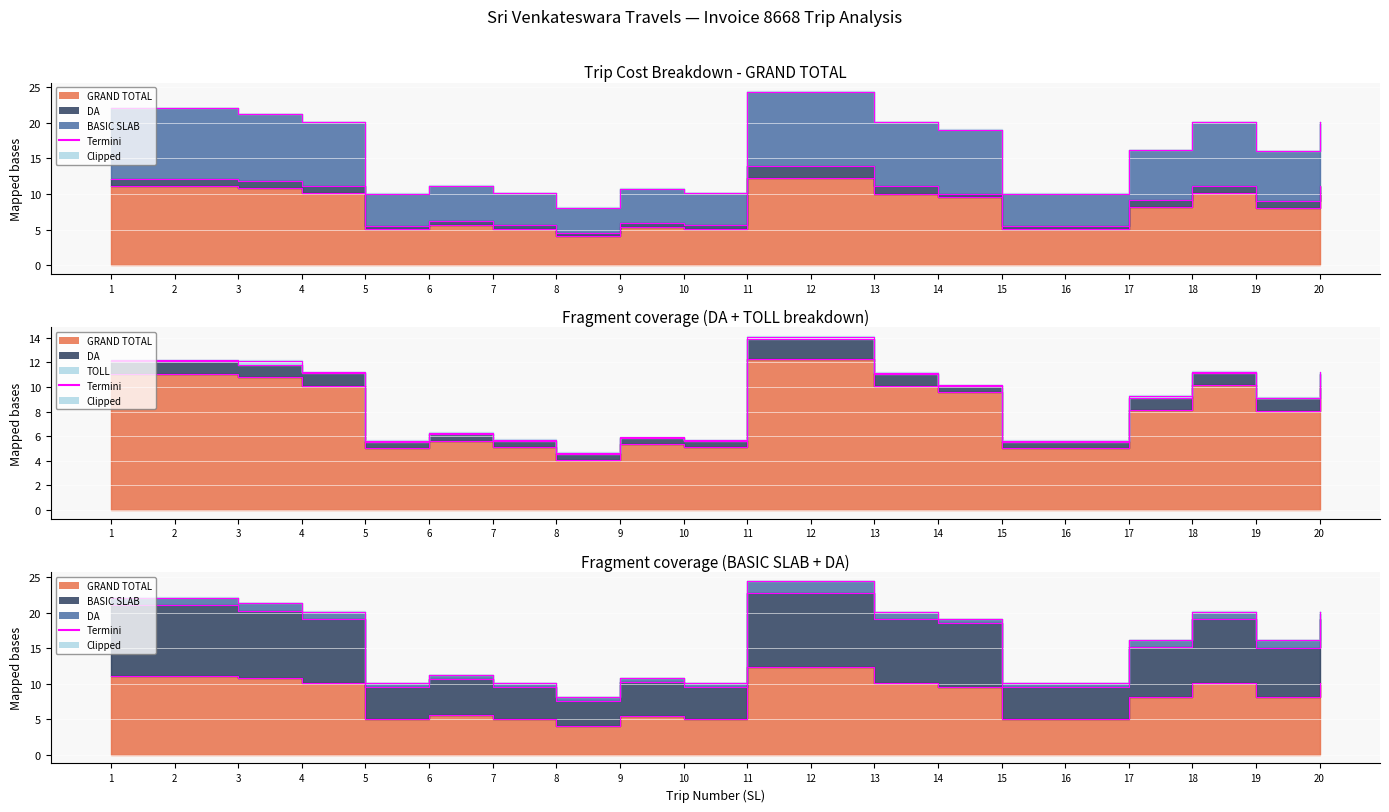

True or false: the data shows 8.8 at 6.

False